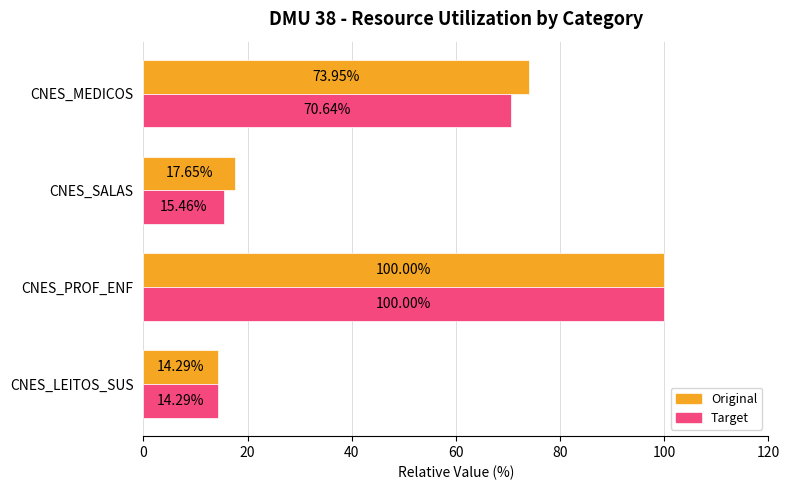

Between CNES_PROF_ENF and CNES_SALAS, which series saw the biggest shift?

Target